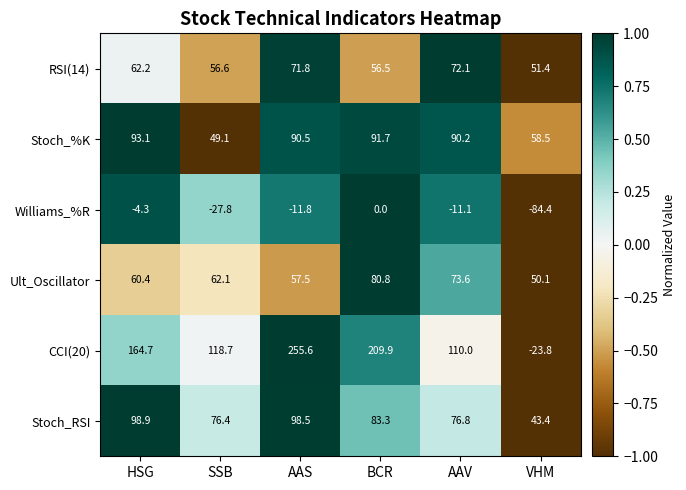

Read the Ult_Oscillator value at SSB.

62.1